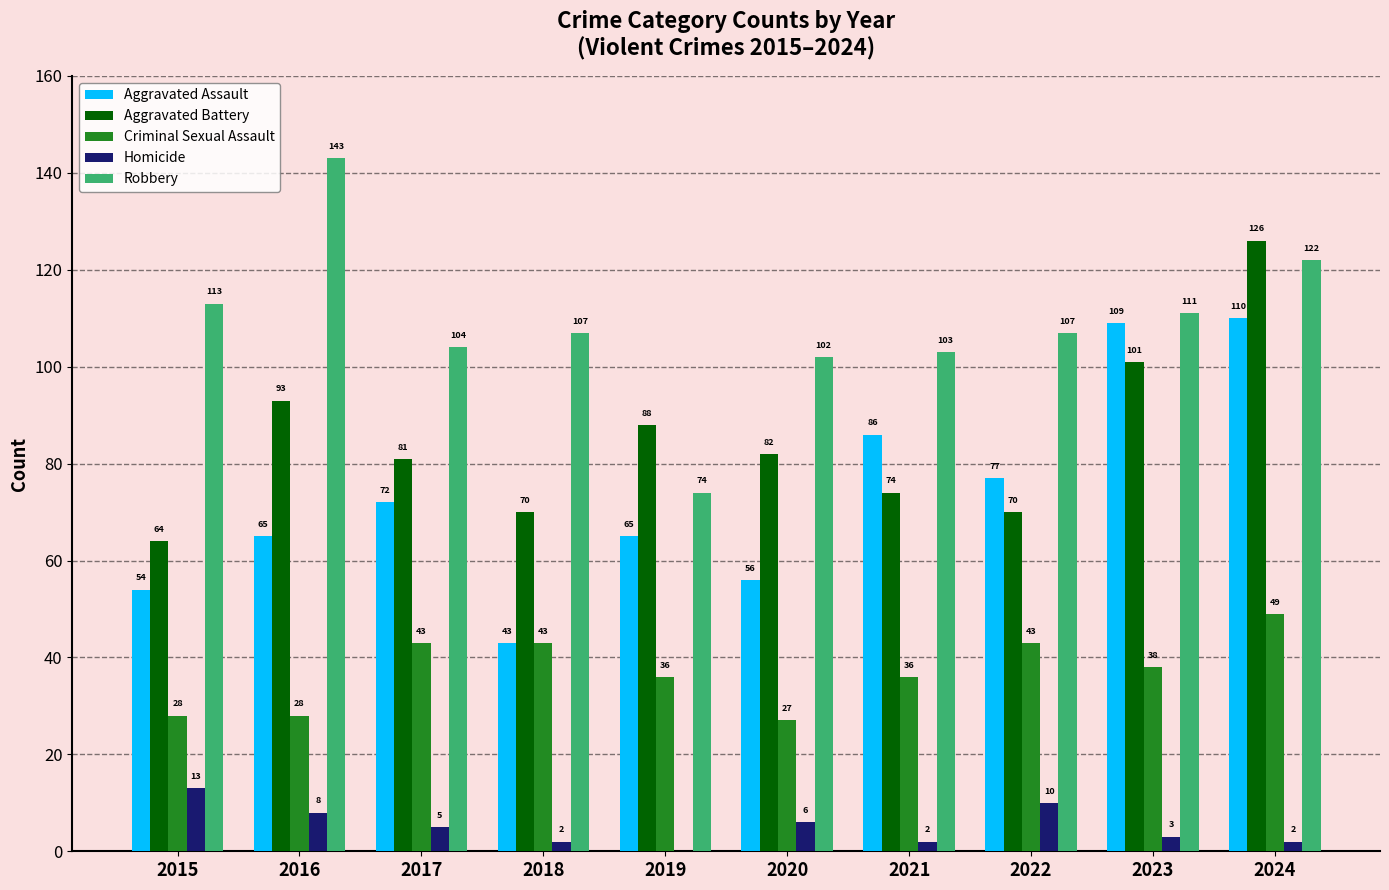

Reading left to right, what are all the values shown in this chart?

Aggravated Assault: 54	65	72	43	65	56	86	77	109	110
Aggravated Battery: 64	93	81	70	88	82	74	70	101	126
Criminal Sexual Assault: 28	28	43	43	36	27	36	43	38	49
Homicide: 13	8	5	2	0	6	2	10	3	2
Robbery: 113	143	104	107	74	102	103	107	111	122